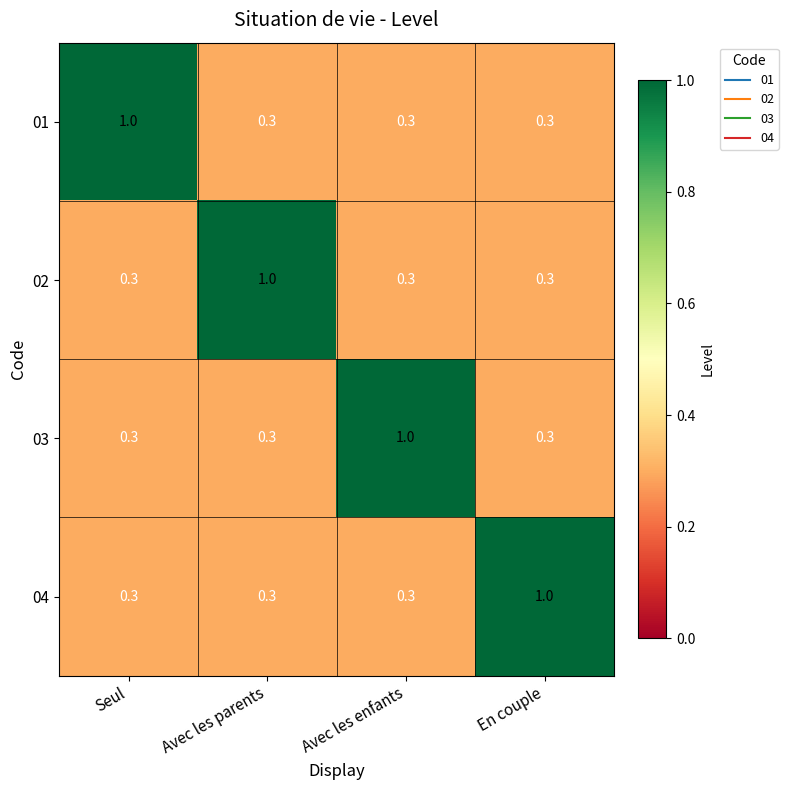

What is the spread (max minus min) of values at Avec les enfants?

0.7